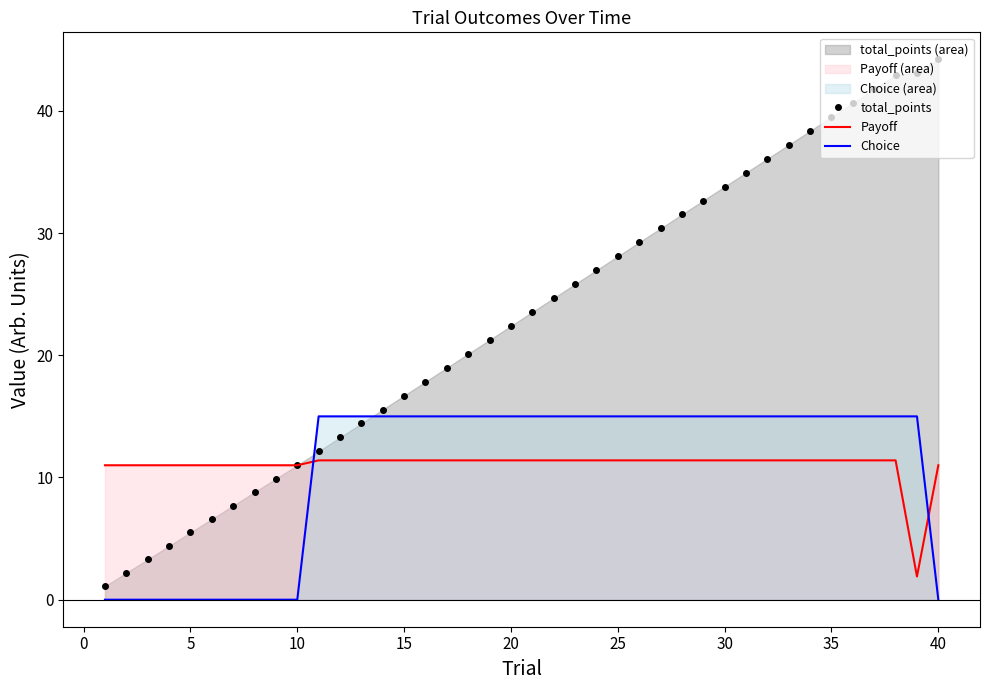

How many times do Payoff and Choice cross each other?

2